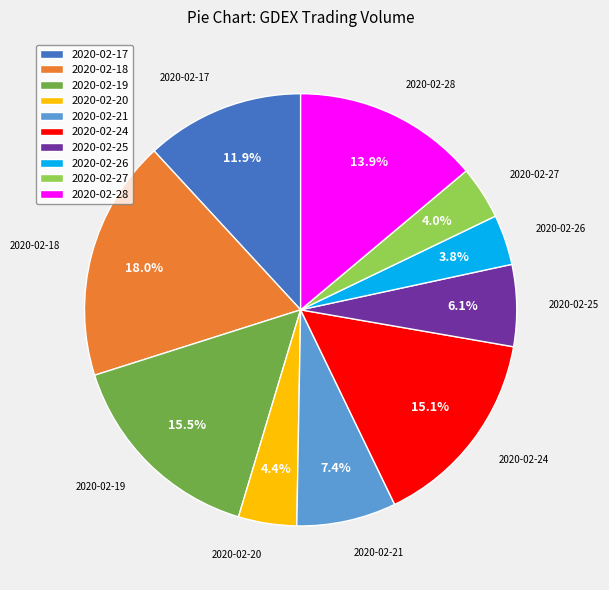

Is 2020-02-26 the majority of the pie?

No